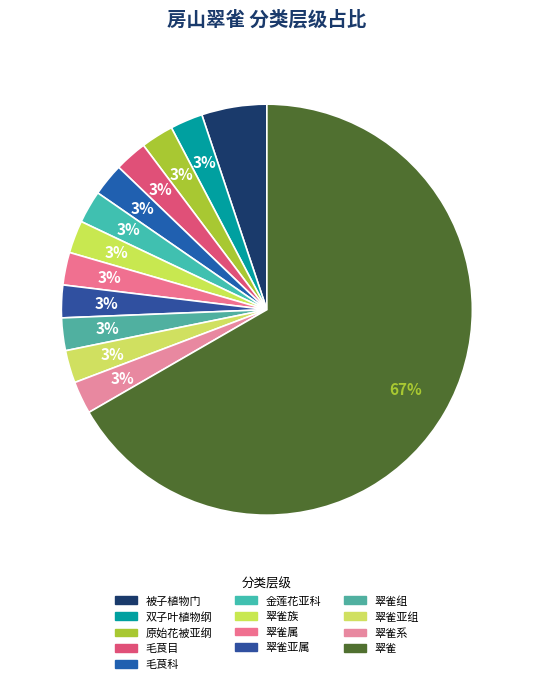

How many segments does this pie chart have?

13